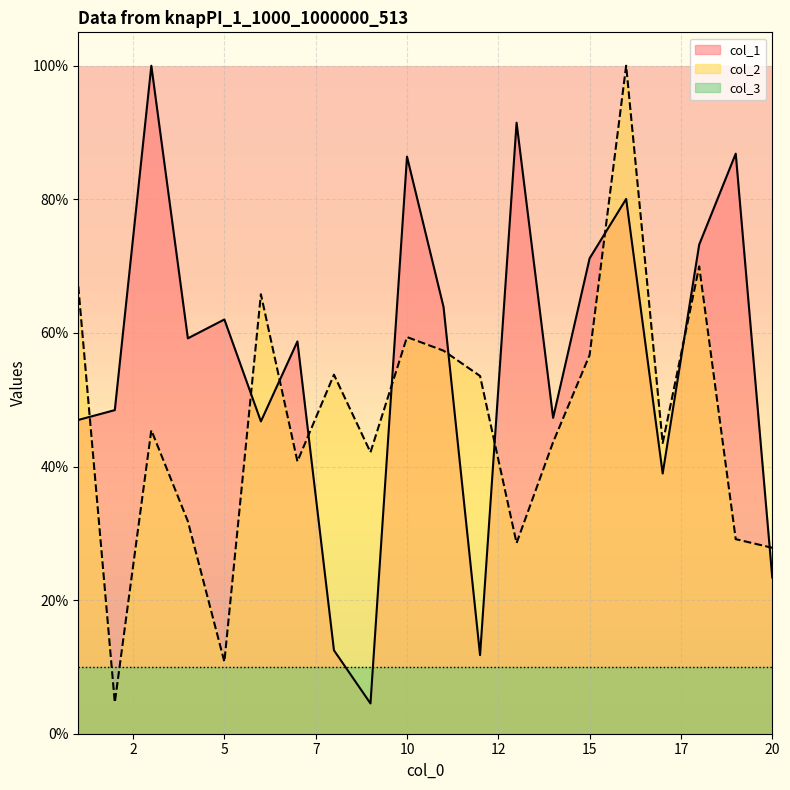

How many interior local valleys does the col_2 series have?

6